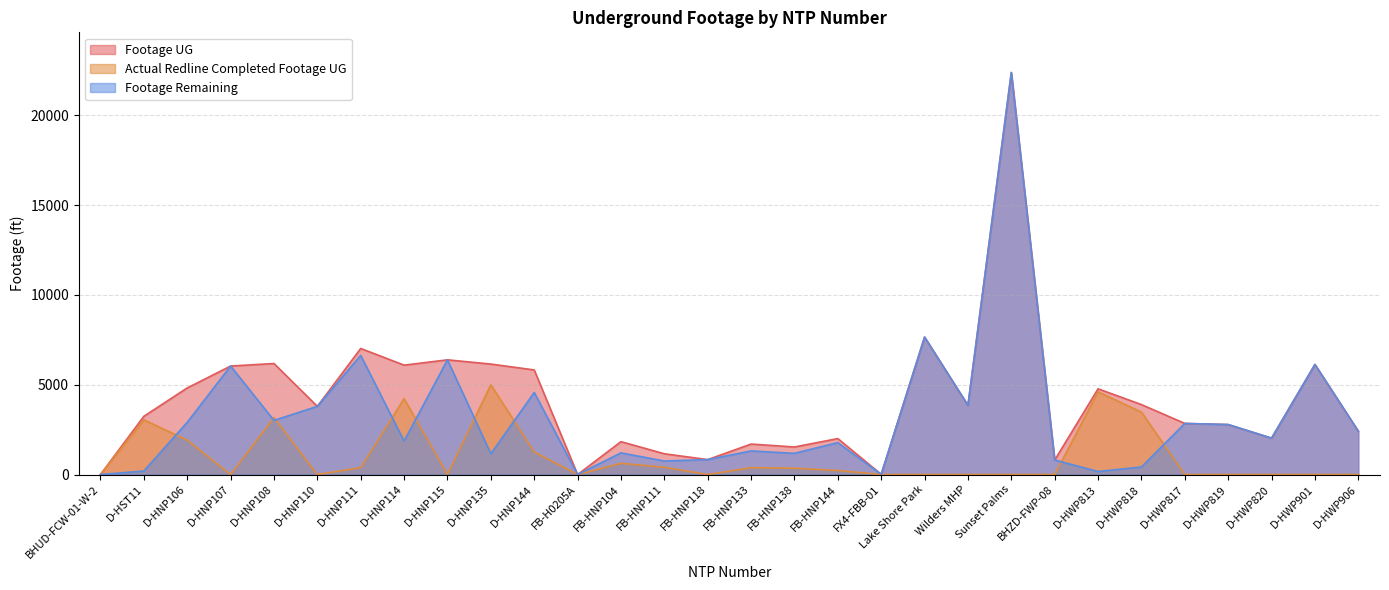

The Footage UG series shows 2012 at FB-HNP111. True or false?

False